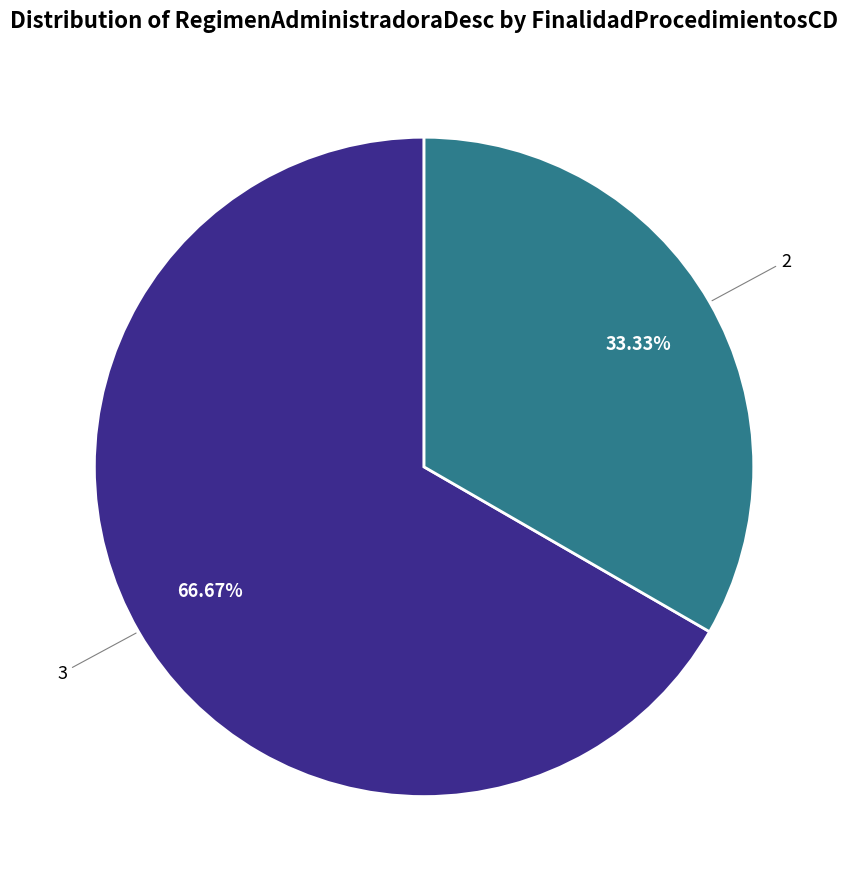

To the nearest percent, what is the difference between the 2 and 3 slice percentages?

33%